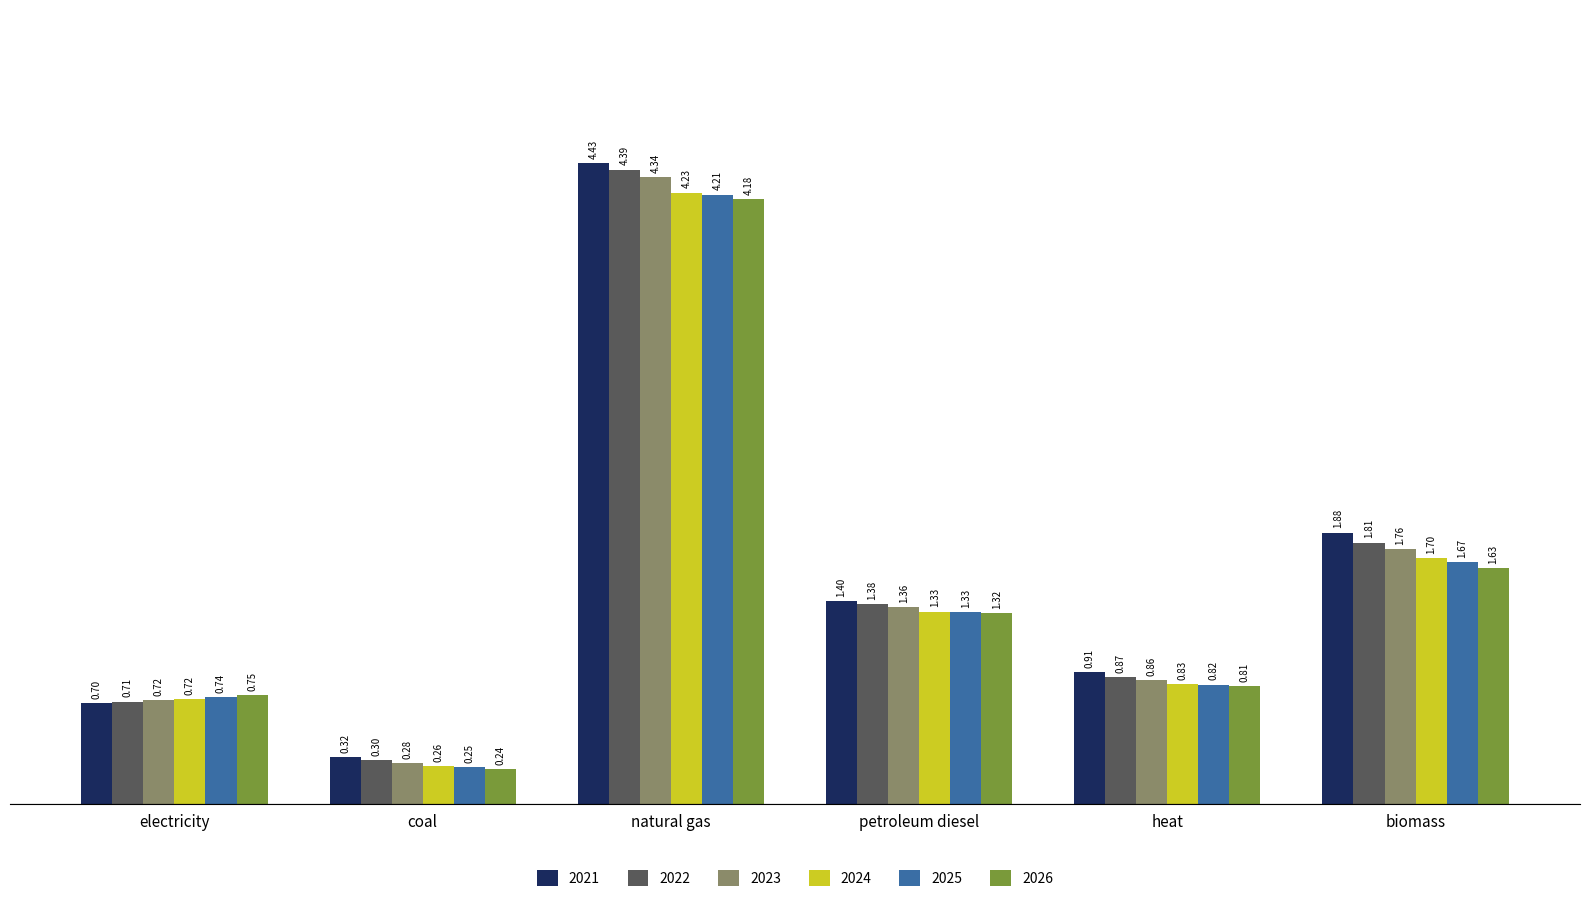

Does the chart contain stacked bars?

No